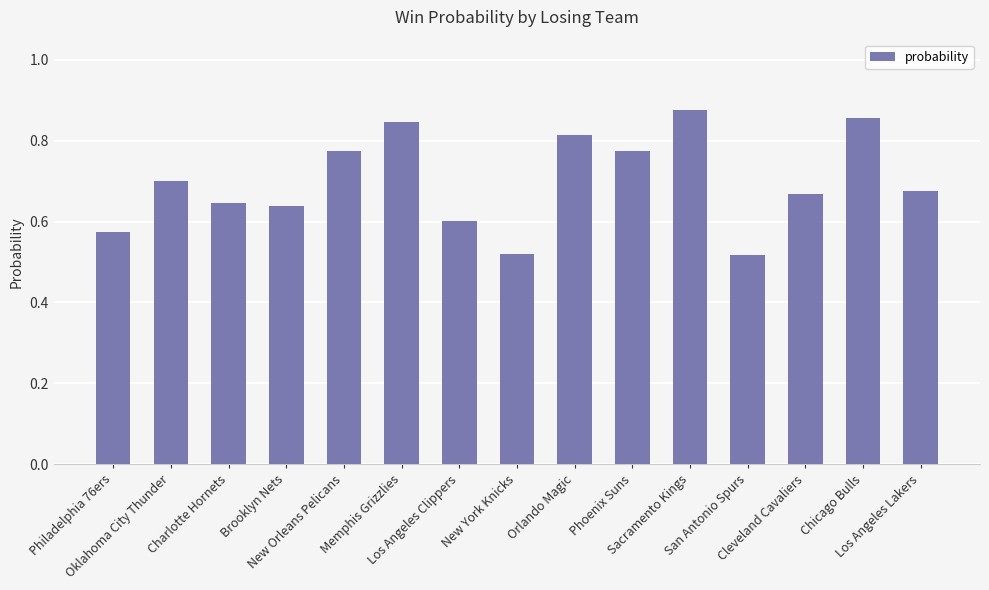

Count the number of data series in this chart.

1